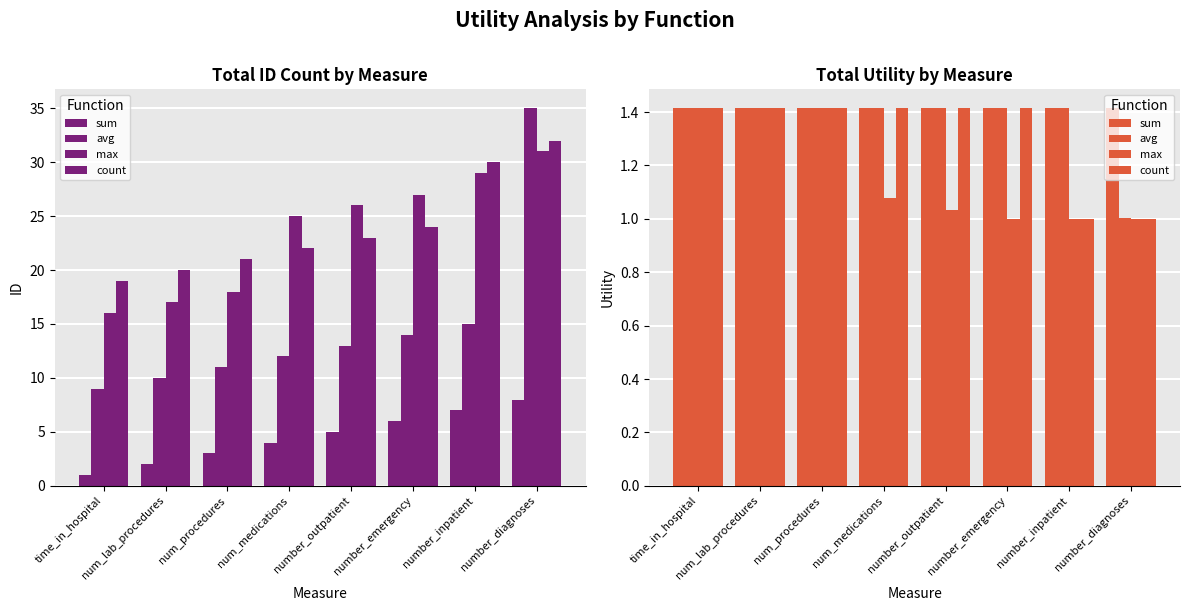

Is the value of avg at num_medications greater than the value of sum at number_inpatient?

No